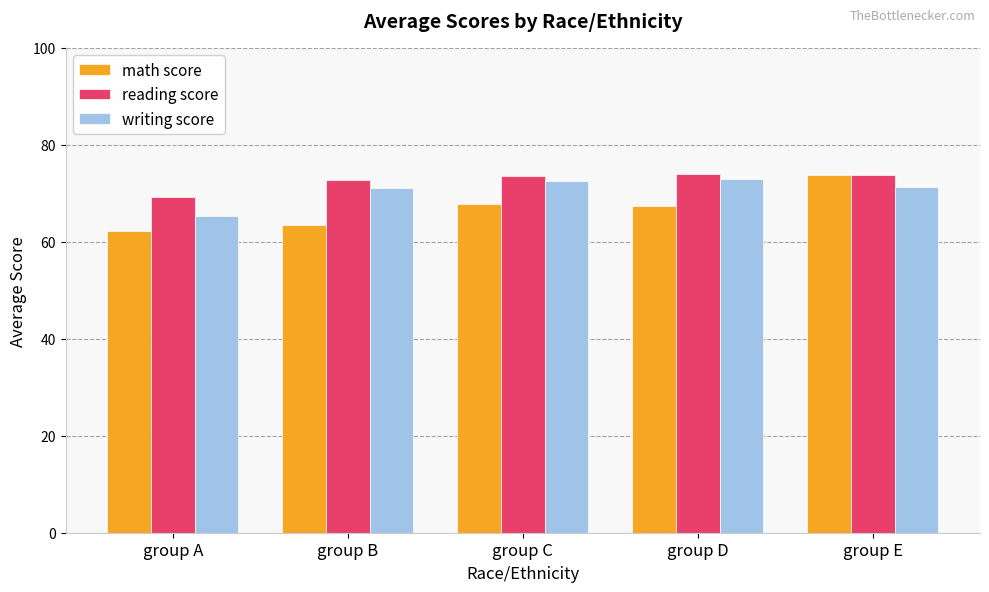

What are all the series names shown in the legend?

math score, reading score, writing score